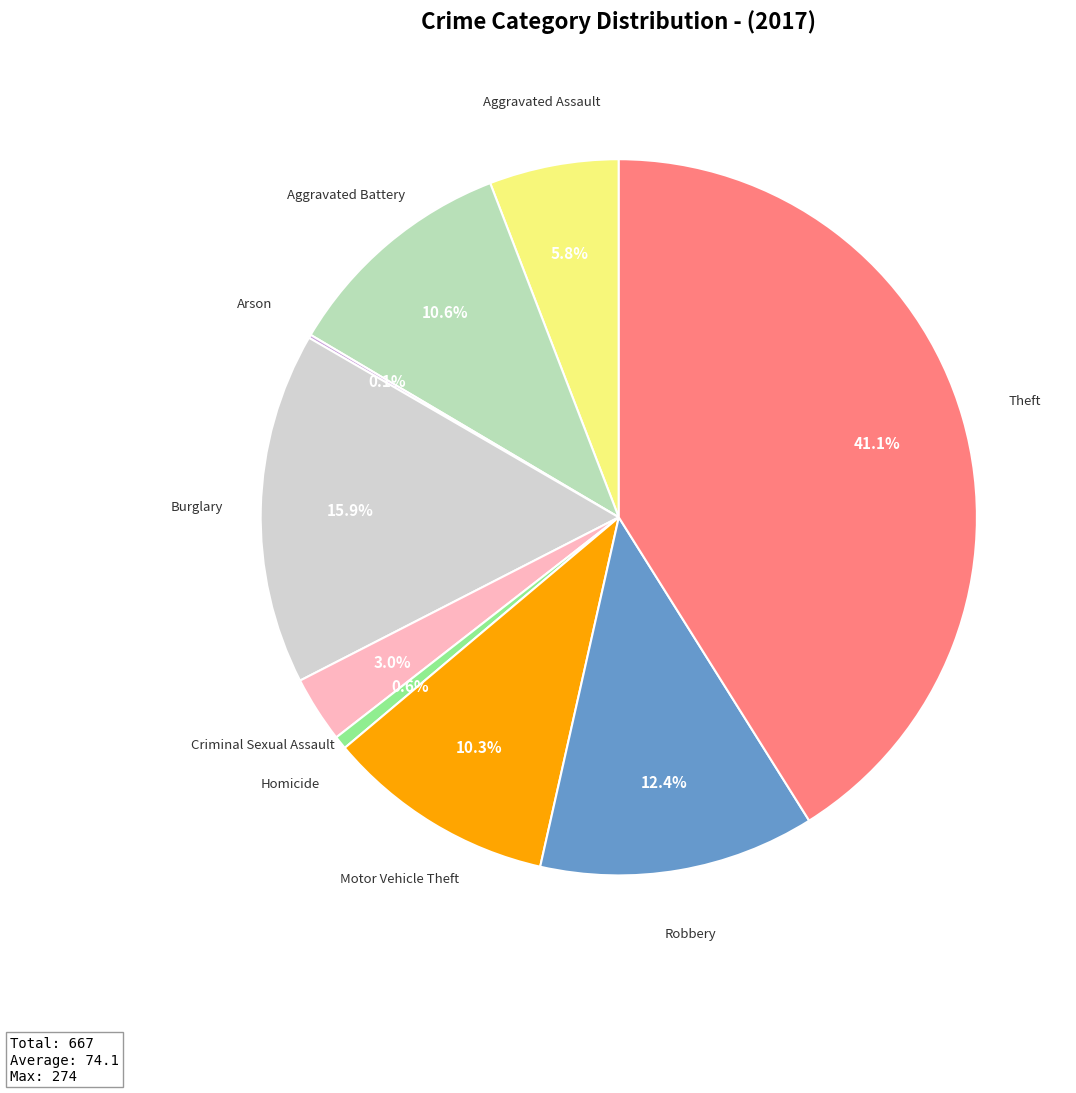

What is the ratio of the value at Robbery to the value at Aggravated Battery?

1.2